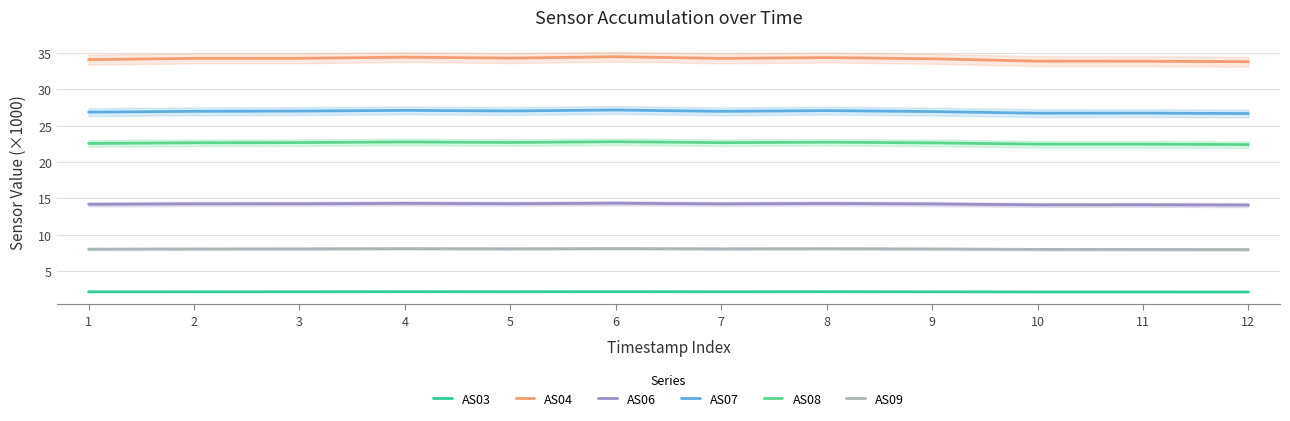

Reading left to right, extract all data points from this chart.

AS03: 2.1	2.1	2.1	2.1	2.1	2.1	2.1	2.1	2.1	2.1	2.1	2.1
AS04: 34.1	34.3	34.3	34.4	34.3	34.5	34.2	34.4	34.2	33.9	33.9	33.8
AS06: 14.2	14.2	14.2	14.3	14.2	14.3	14.2	14.3	14.2	14.1	14.1	14.1
AS07: 26.9	27.0	27.0	27.1	27.0	27.1	27.0	27.1	26.9	26.7	26.7	26.7
AS08: 22.5	22.6	22.7	22.7	22.7	22.8	22.7	22.7	22.6	22.4	22.4	22.4
AS09: 8.0	8.0	8.0	8.1	8.0	8.1	8.0	8.1	8.0	8.0	7.9	7.9